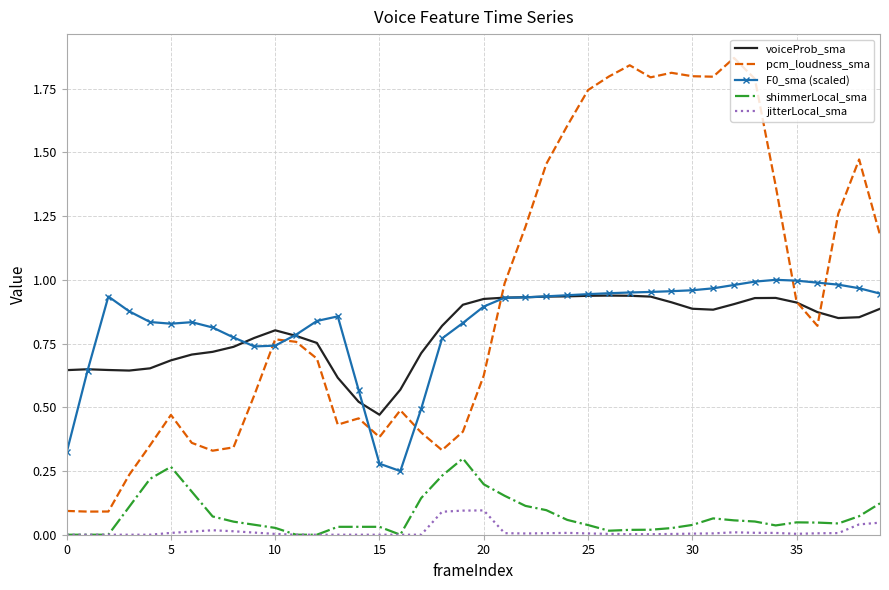

True or false: jitterLocal_sma and pcm_loudness_sma cross at least once.

False